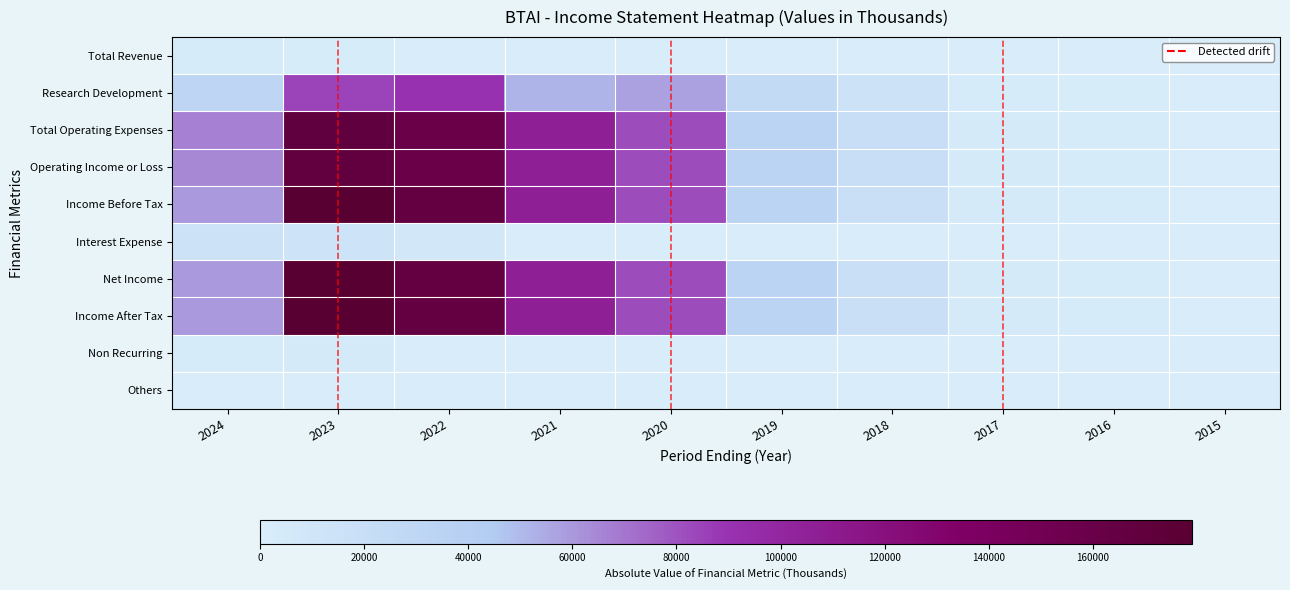

At which label does Research Development first exceed 30400?

2023